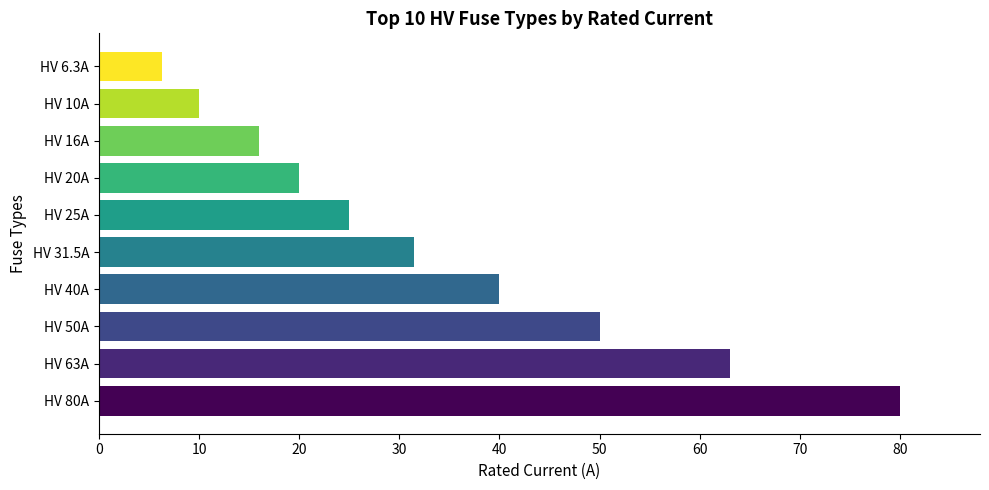

How many bars are there in total?

10